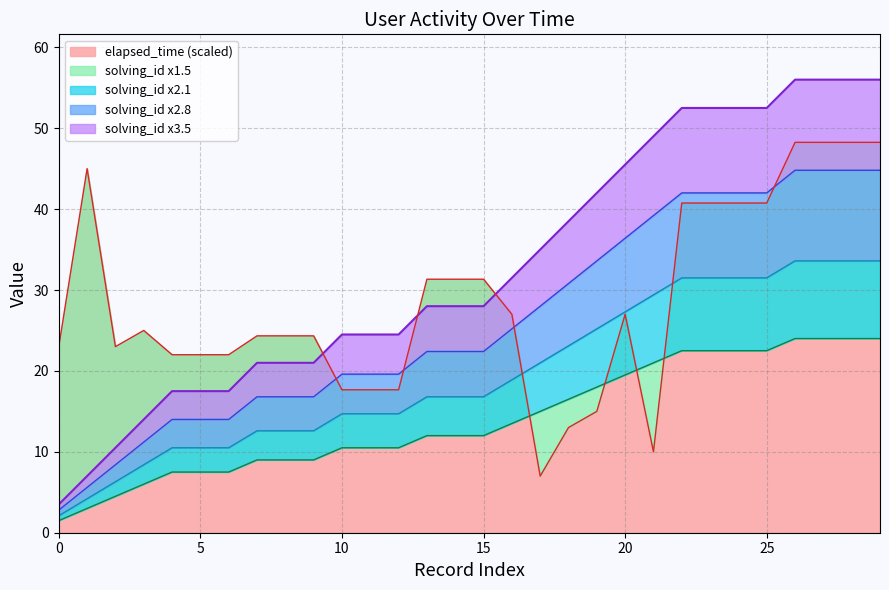

True or false: solving_id and elapsed_time cross at least once.

True